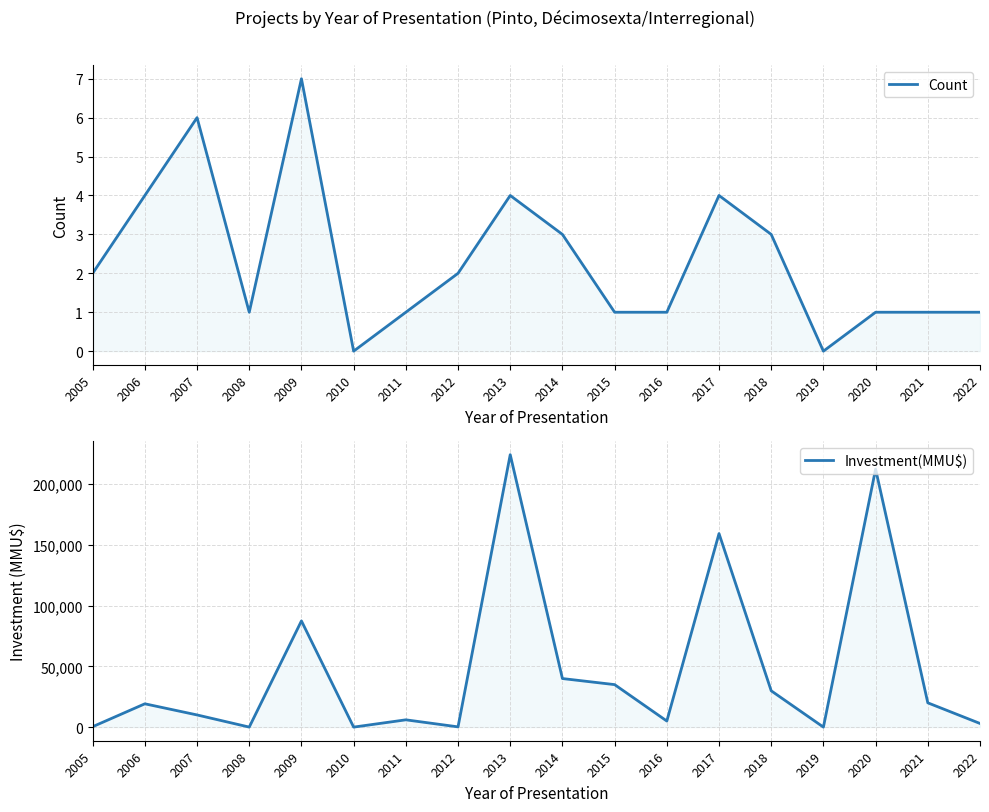

True or false: Investment(MMU$) and Count intersect in this chart.

False